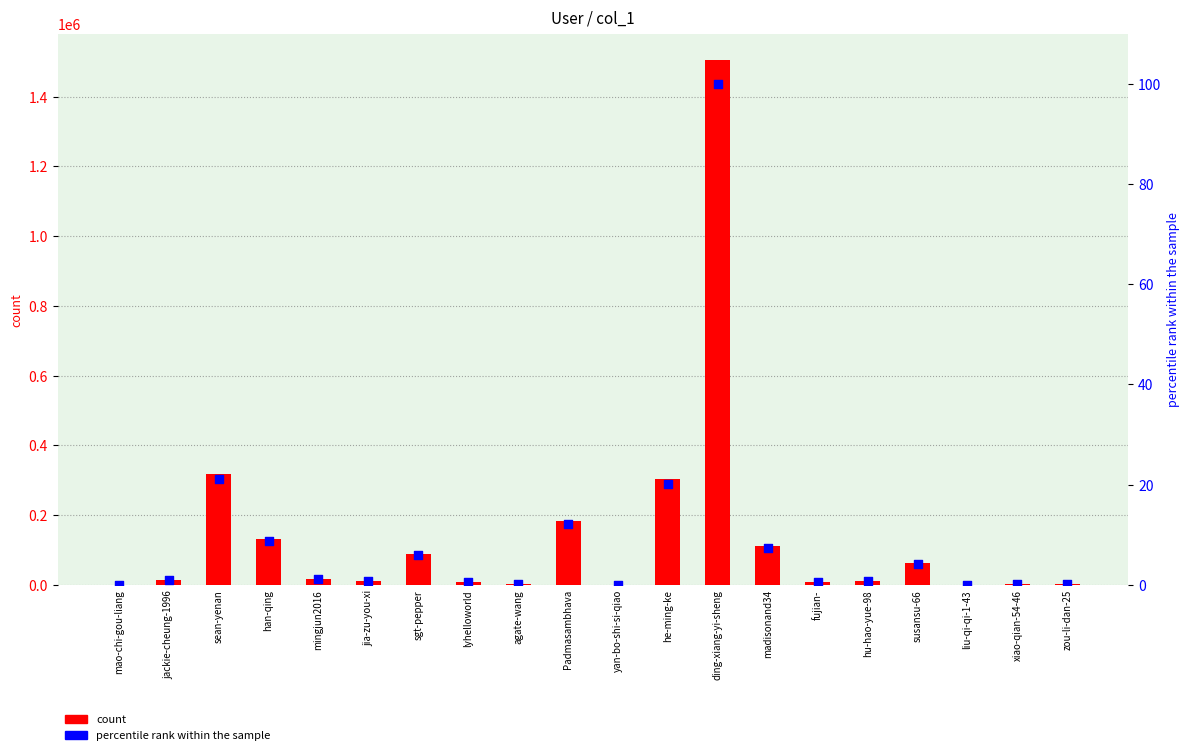

What is the total value across all series at mingjun2016?

17799.2